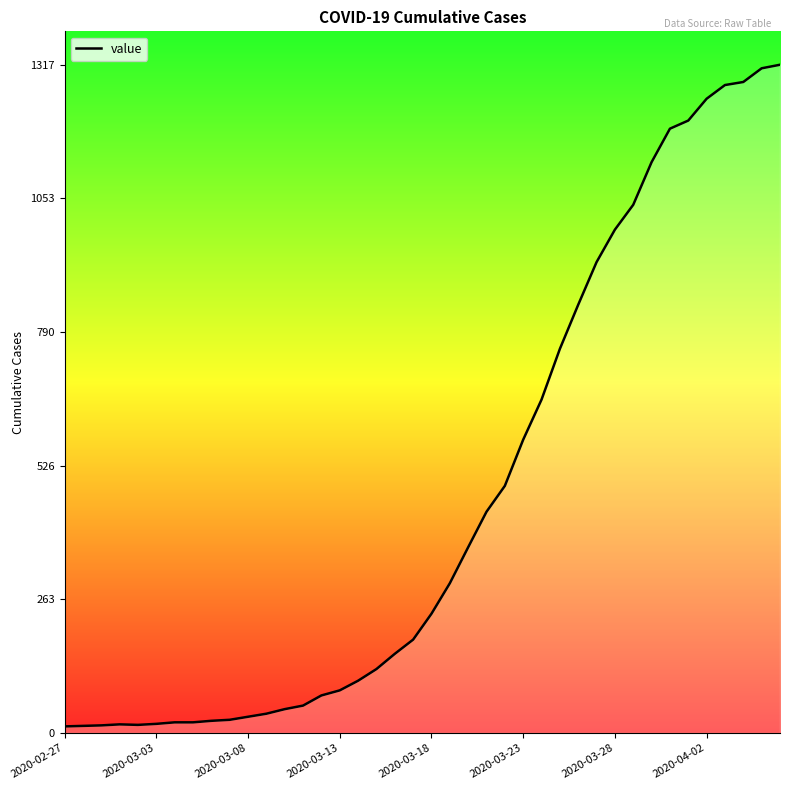

What is the maximum value shown in the chart?

1317